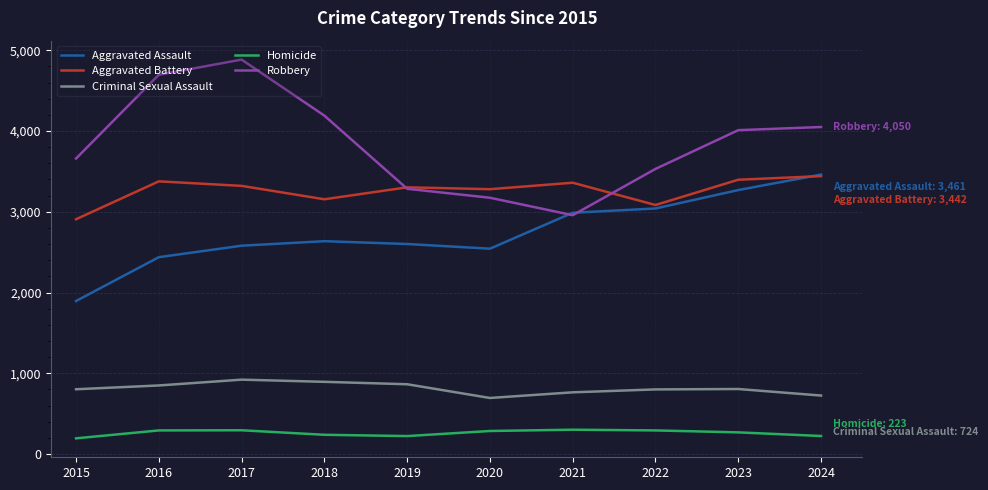

True or false: Robbery and Criminal Sexual Assault intersect in this chart.

False